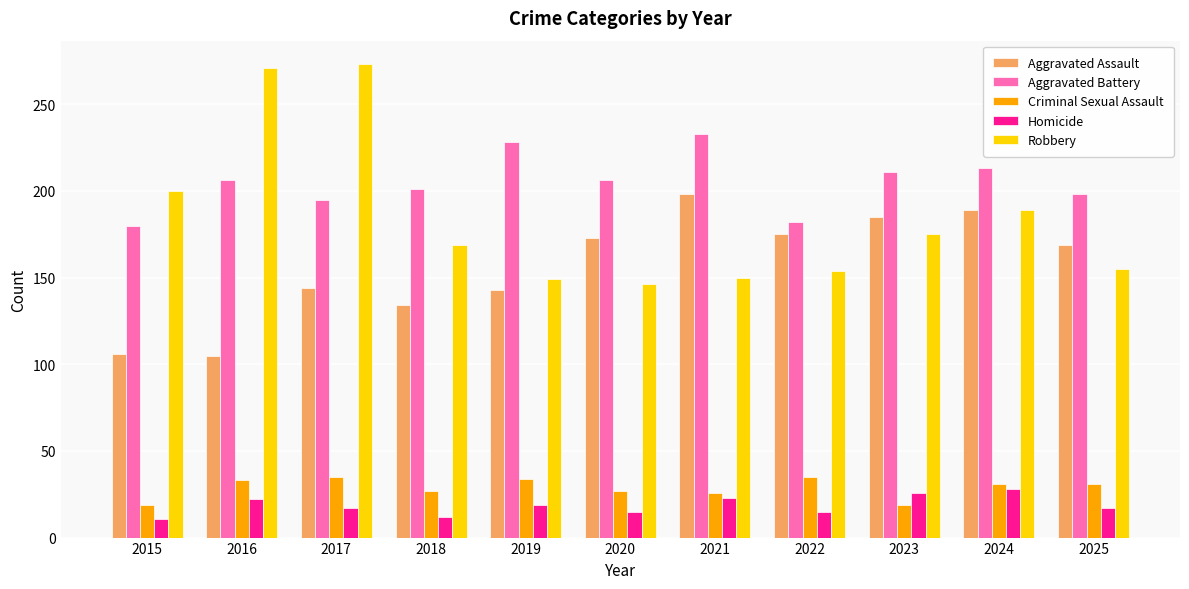

Between 2016 and 2017, which series saw the biggest shift?

Aggravated Assault